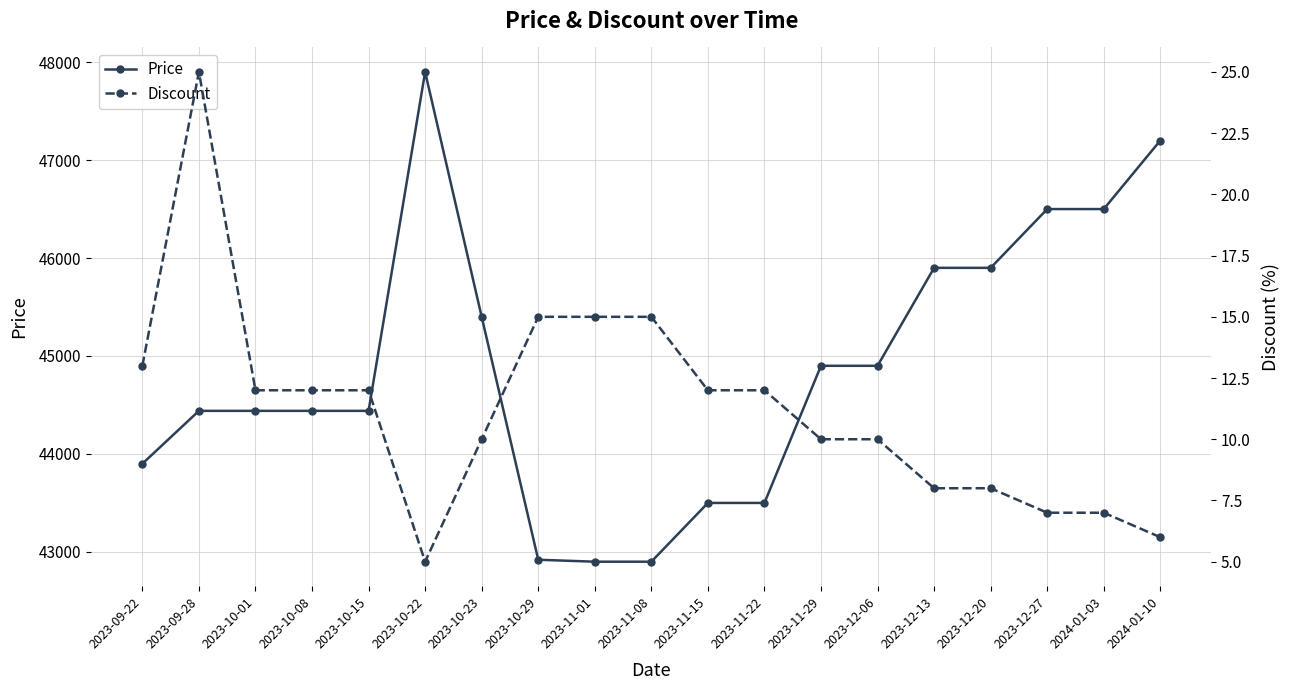

Which series changed the most between 2023-11-15 and 2023-12-20?

Price